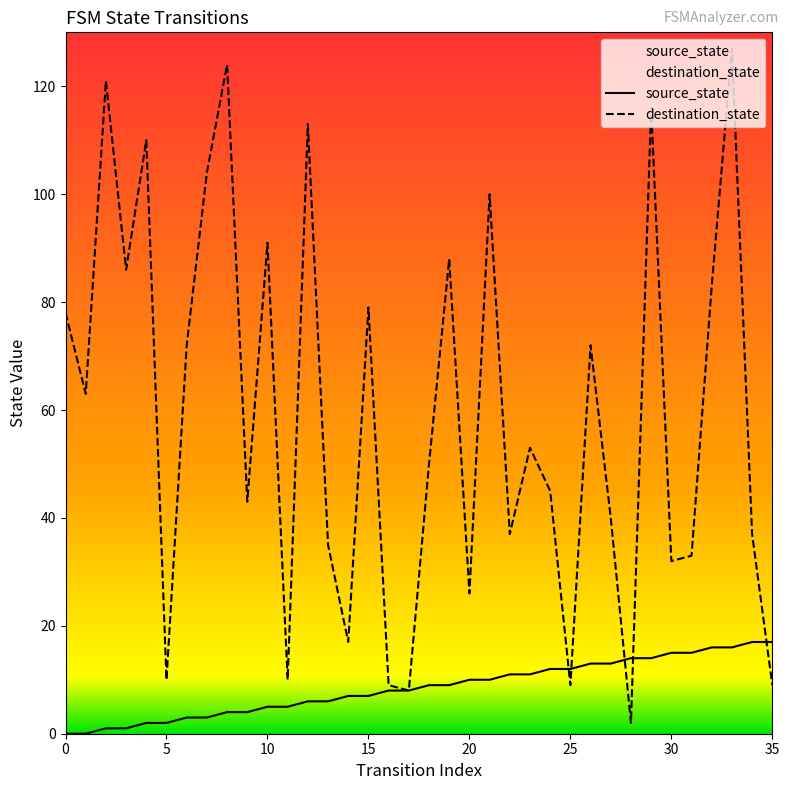

Is it true that source_state equals 11 at 23?

True